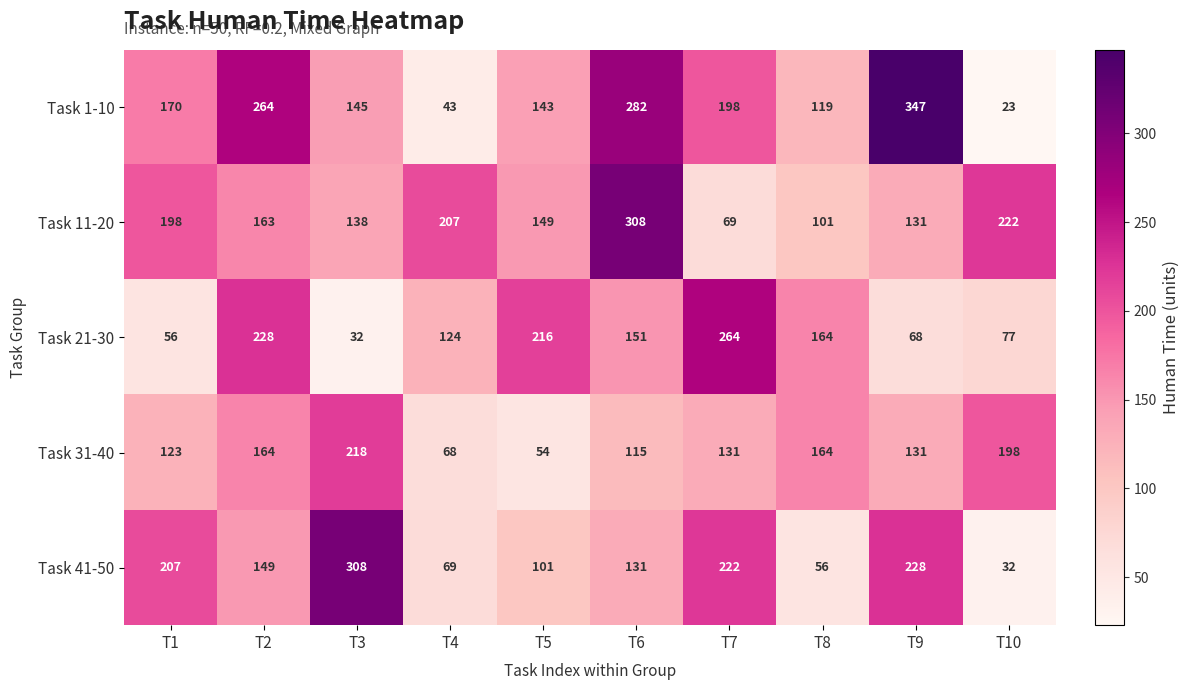

Which series has the largest range (max minus min)?

Task 1-10